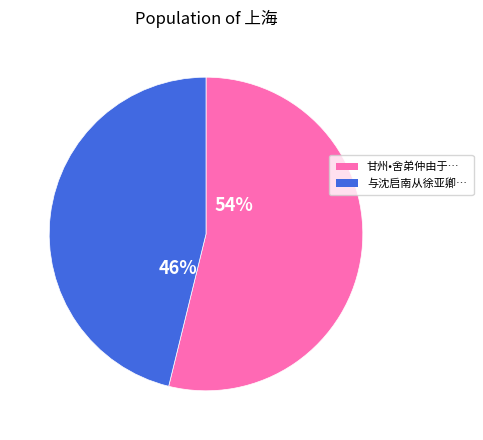

Is there any slice that represents more than half of the pie?

Yes